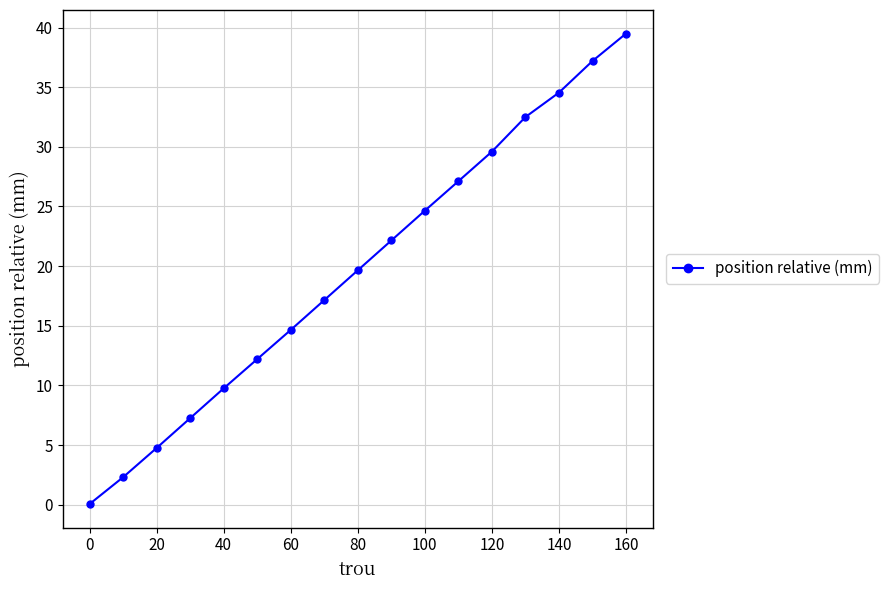

Is this an area chart (filled region under the line)?

No